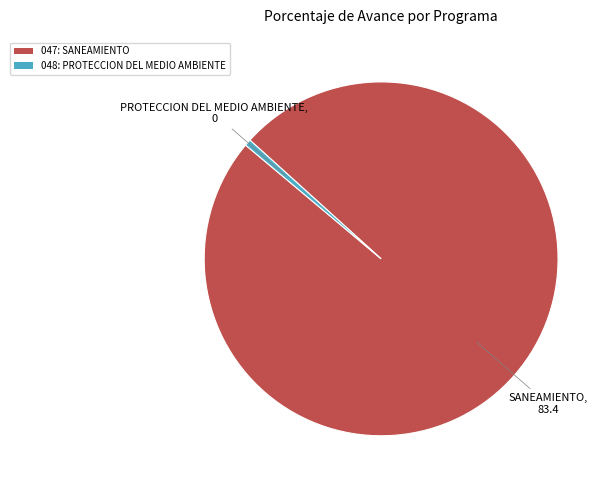

Which has a higher value, 048: PROTECCION DEL MEDIO AMBIENTE or 047: SANEAMIENTO?

047: SANEAMIENTO